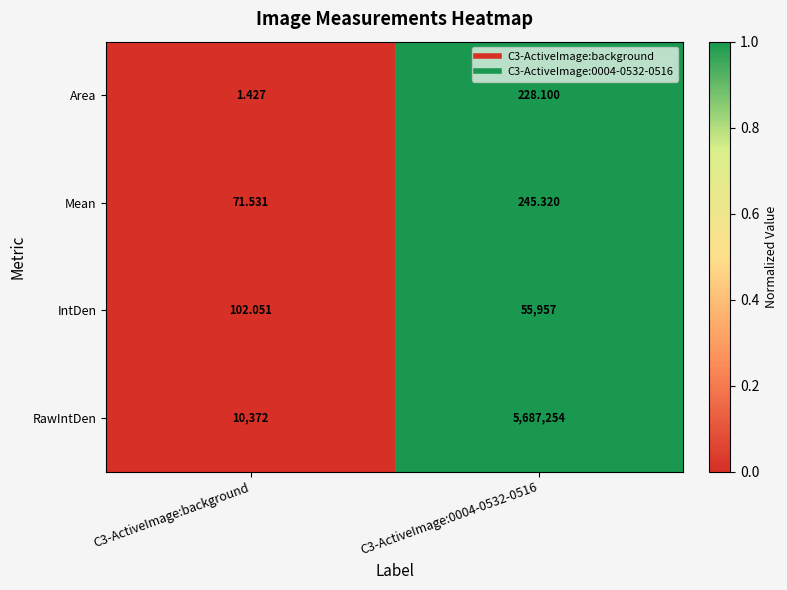

Which series changed the most between C3-ActiveImage:background and C3-ActiveImage:0004-0532-0516?

RawIntDen